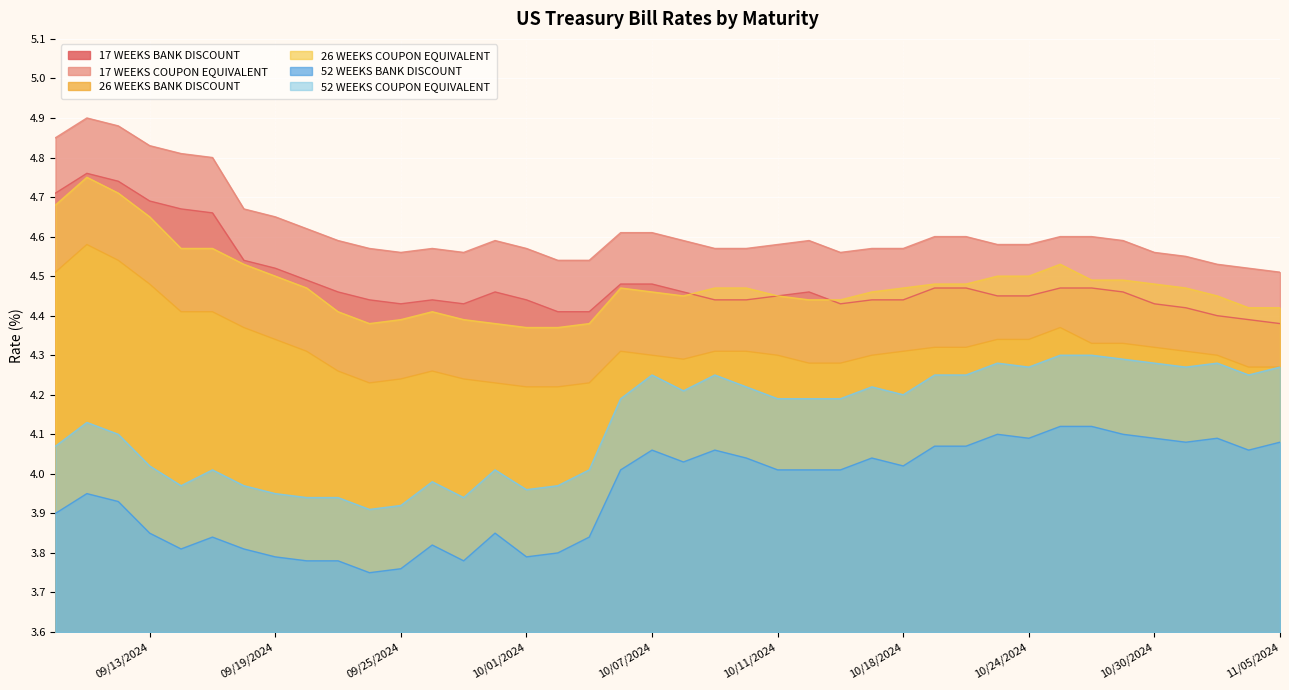

How many 17 WEEKS BANK DISCOUNT values are between 4 and 5?

40